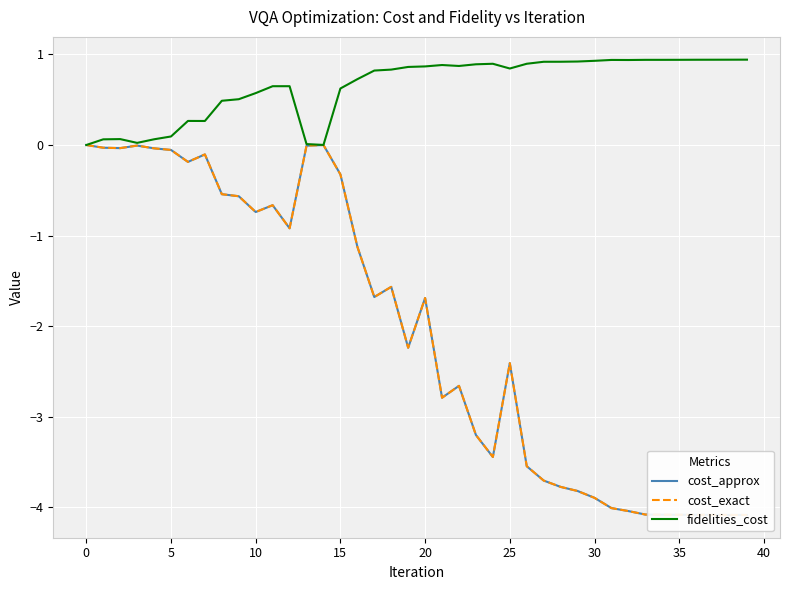

Is it true that fidelities_cost equals 0.9 at 30?

True